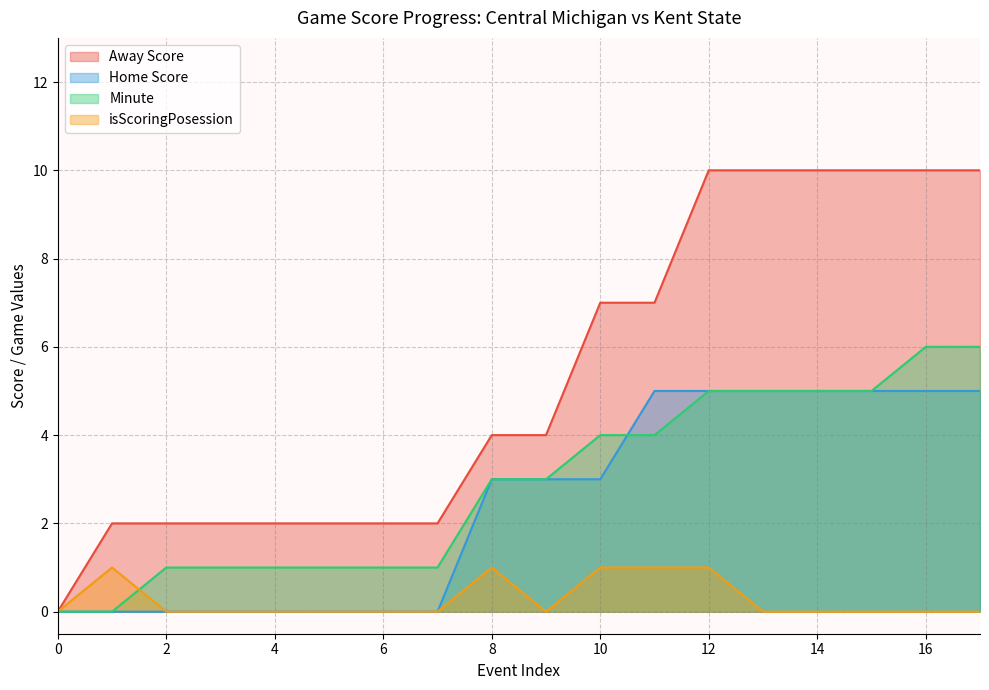

At which category is the sum across all series the highest?

12